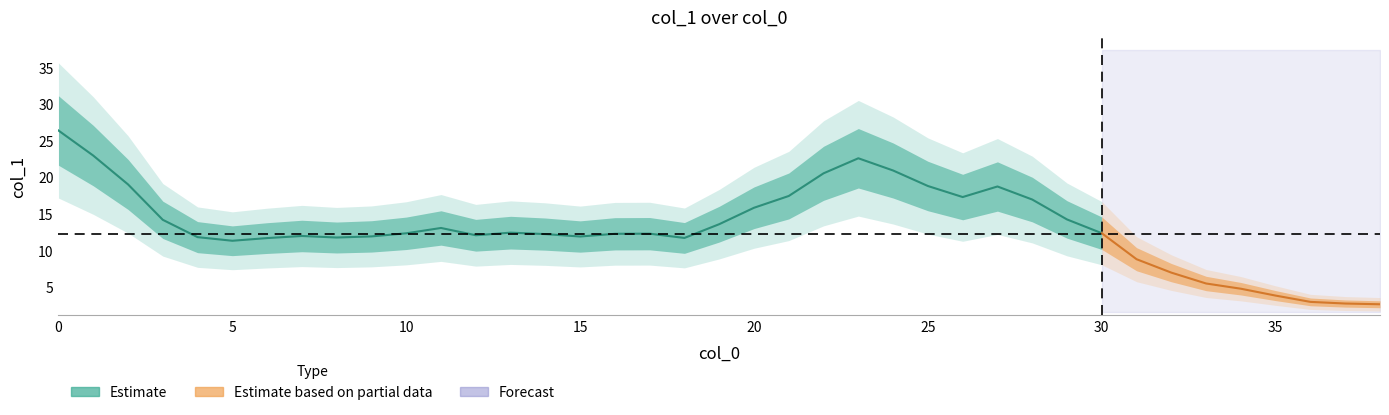

What is the average value?

13.1